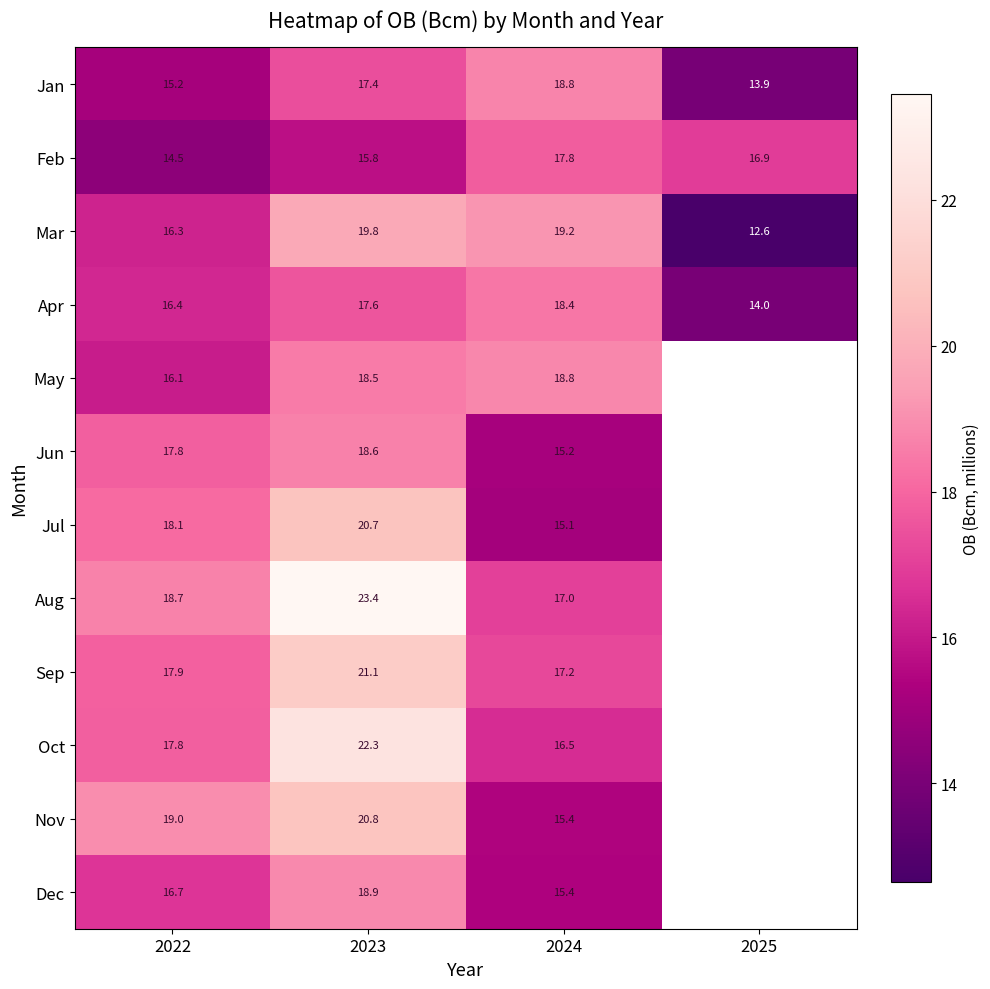

Between 2023 and 2024, which series saw the biggest shift?

Aug